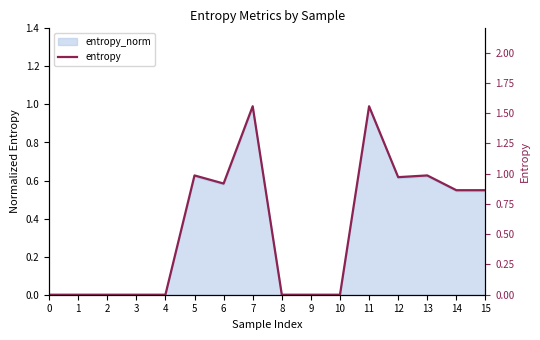

What is the change in value from 8 to 13?

+1.0